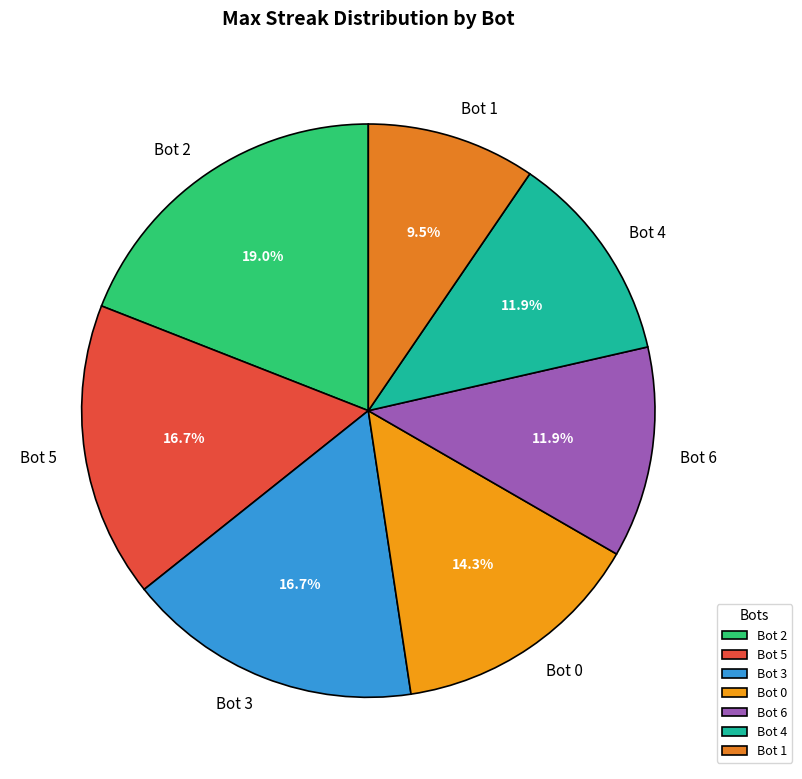

To the nearest percent, what percentage of the pie is Bot 3?

17%